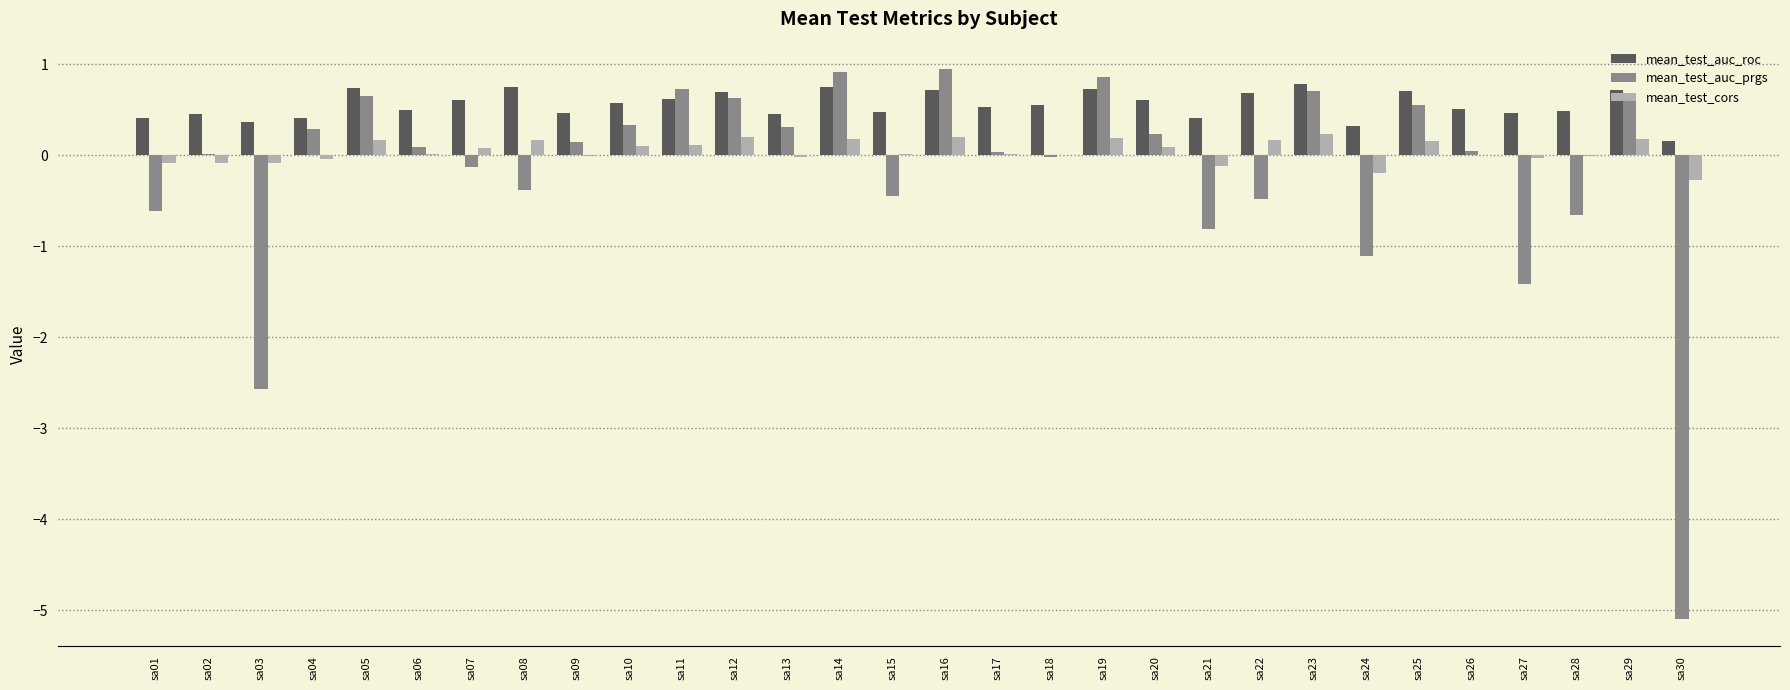

Which series has the largest range (max minus min)?

mean_test_auc_prgs